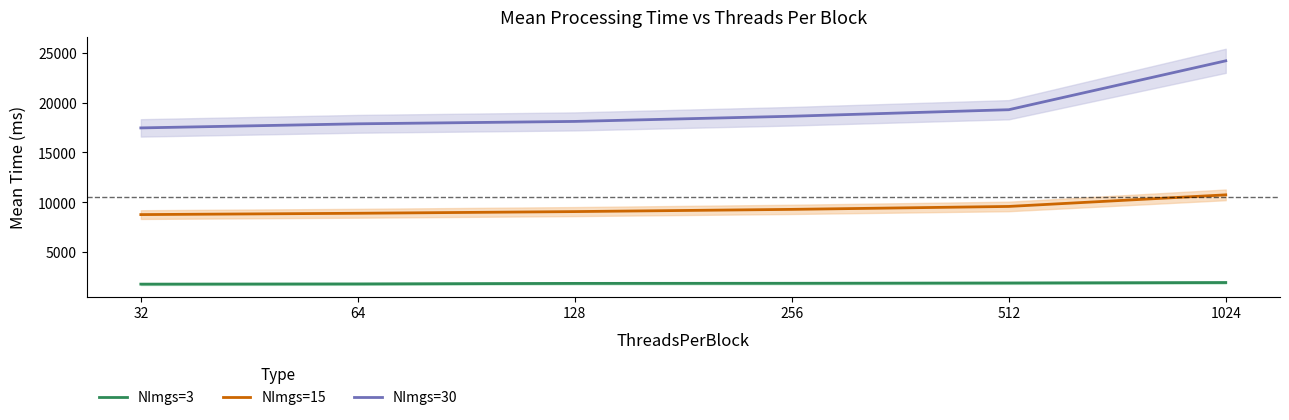

How many lines are shown in the chart?

3